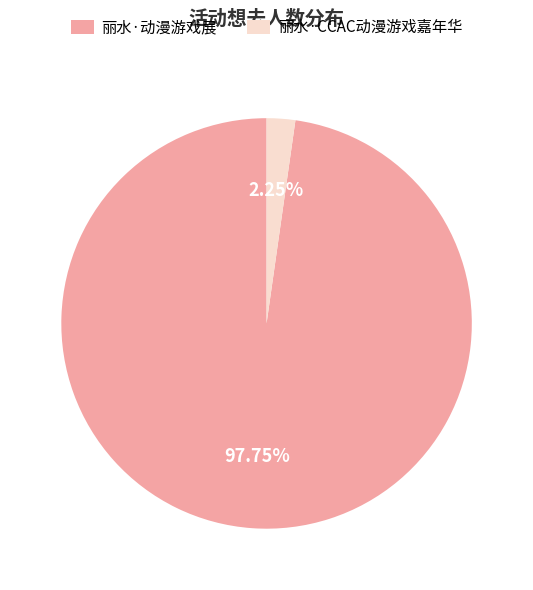

Rank the categories by value from lowest to highest.

丽水·CCAC动漫游戏嘉年华, 丽水·动漫游戏展